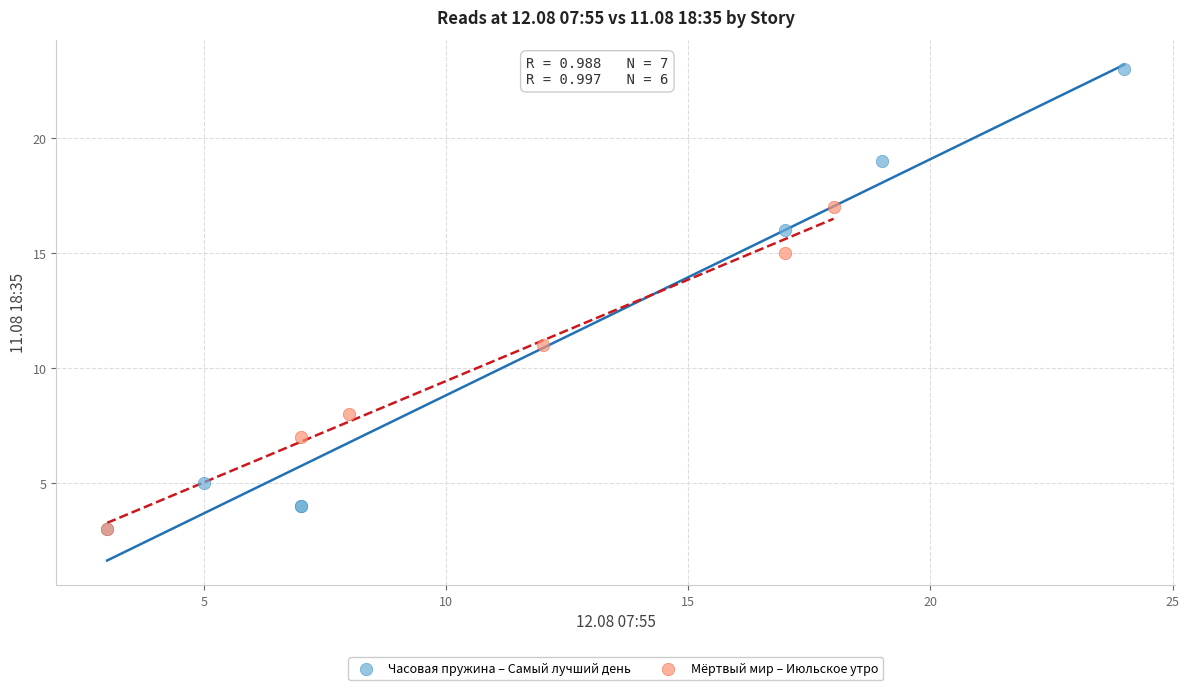

Which series reaches the maximum Y coordinate?

Часовая пружина – Самый лучший день